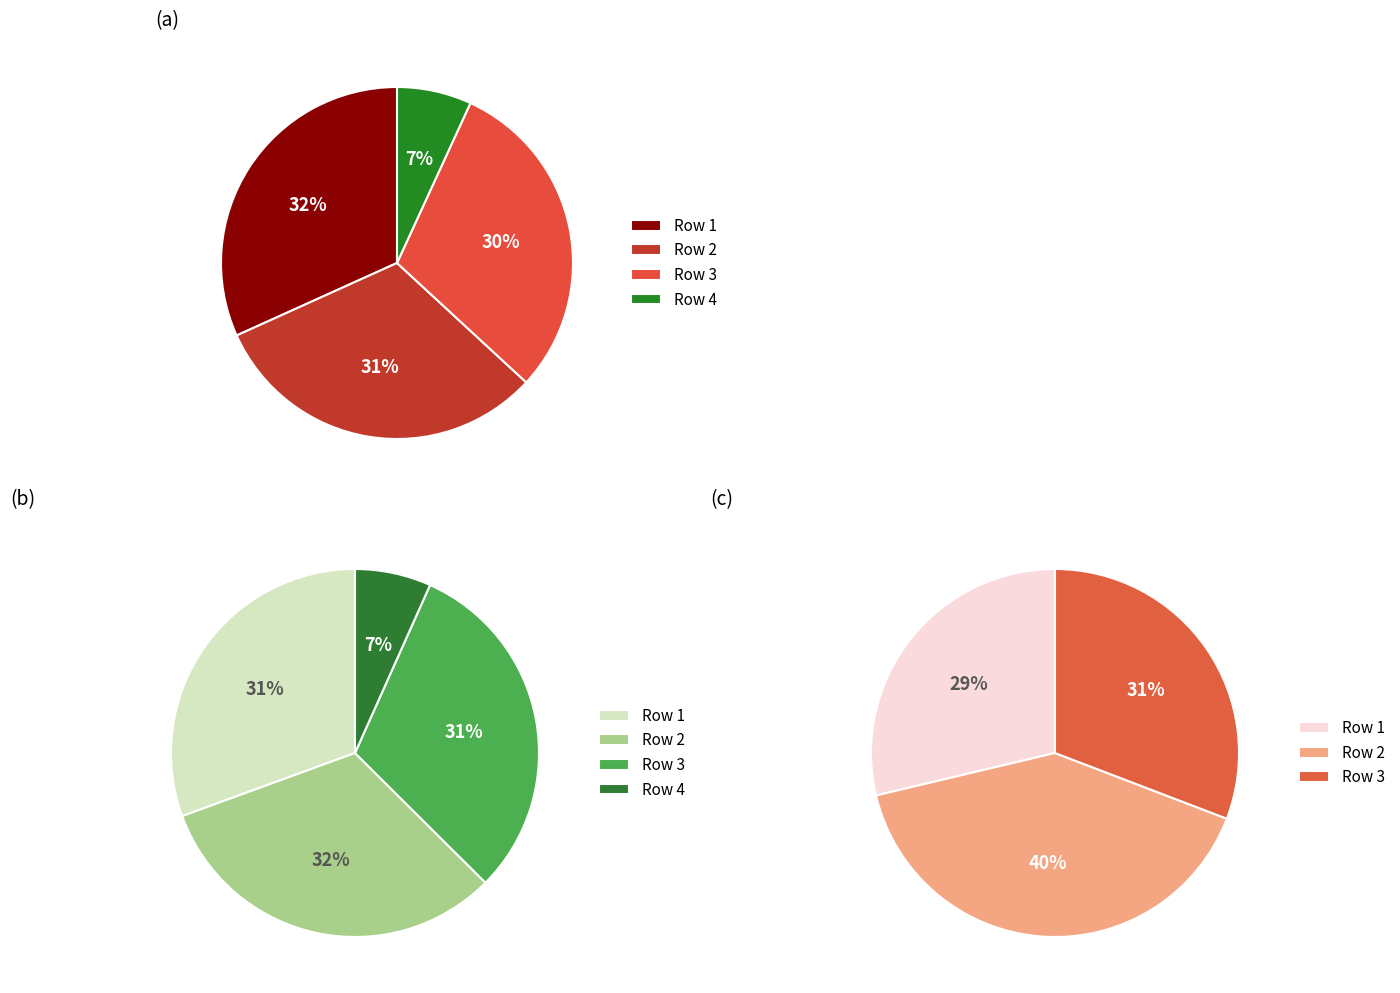

True or false: 1 accounts for 17% of the total.

False